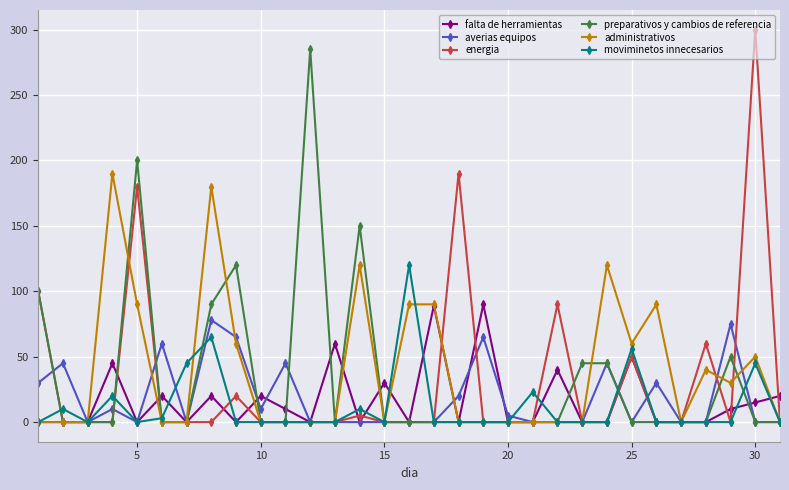

Which series has the widest spread of values?

energia